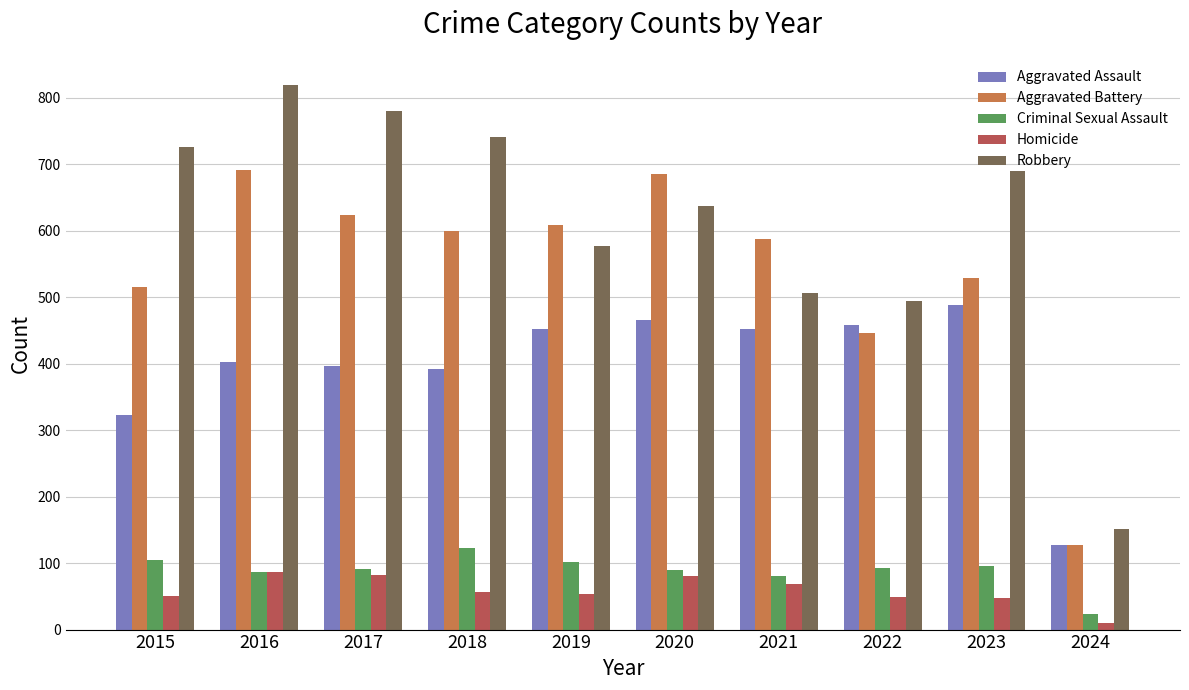

Which series has the widest spread of values?

Robbery